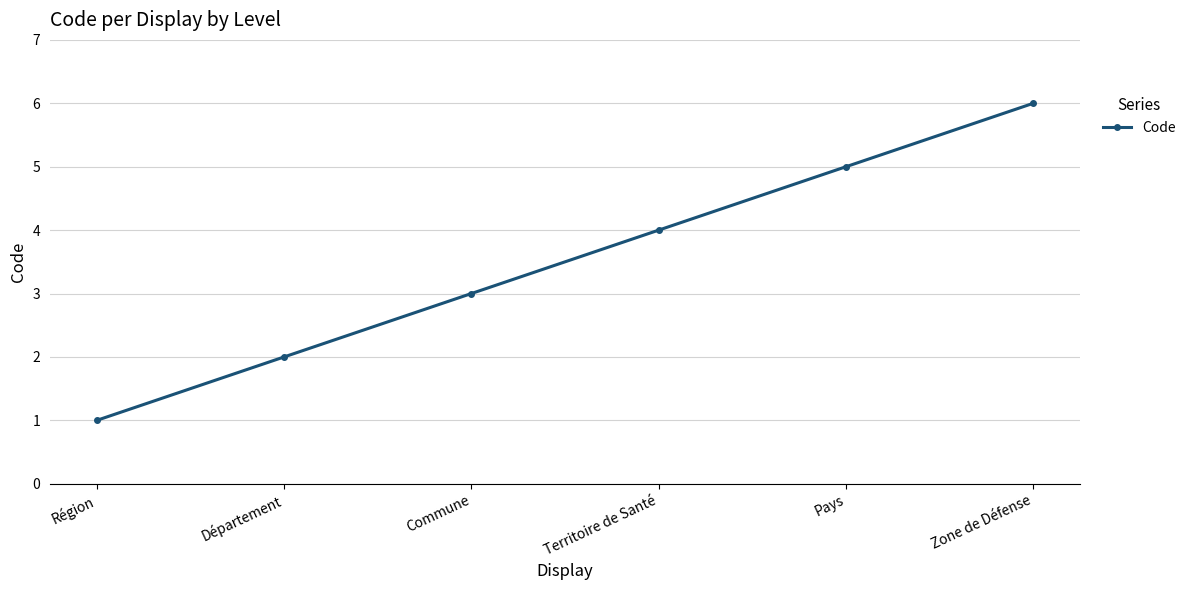

What is the label of the 6th point from the left?

Zone de Défense